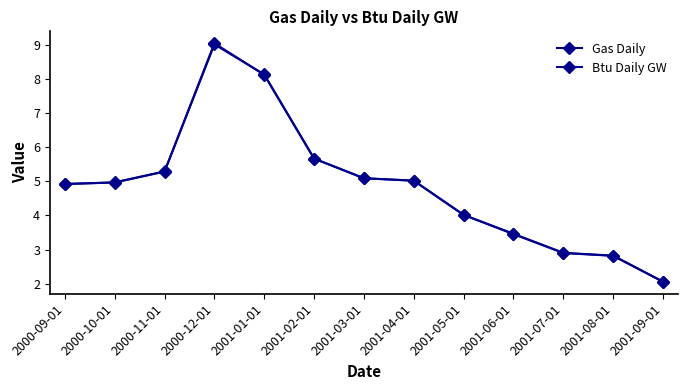

How many distinct data groups are displayed?

2